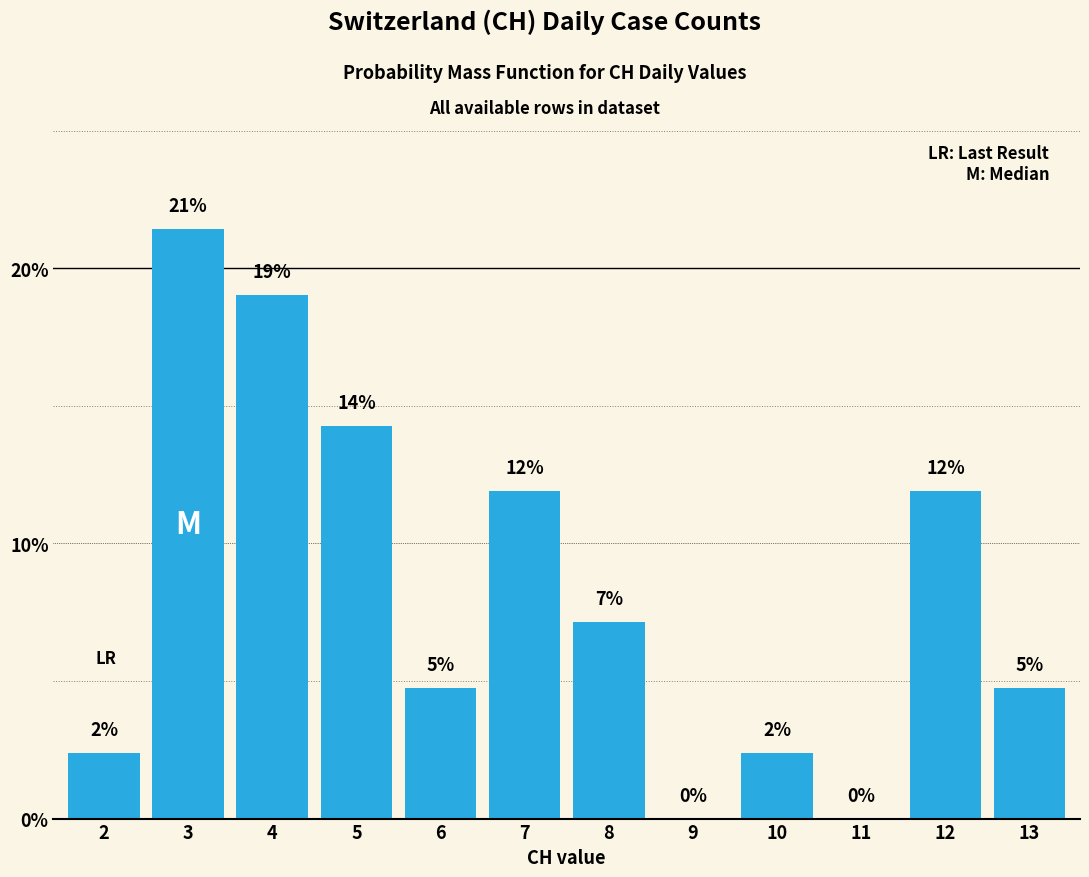

Are the bars horizontal?

No